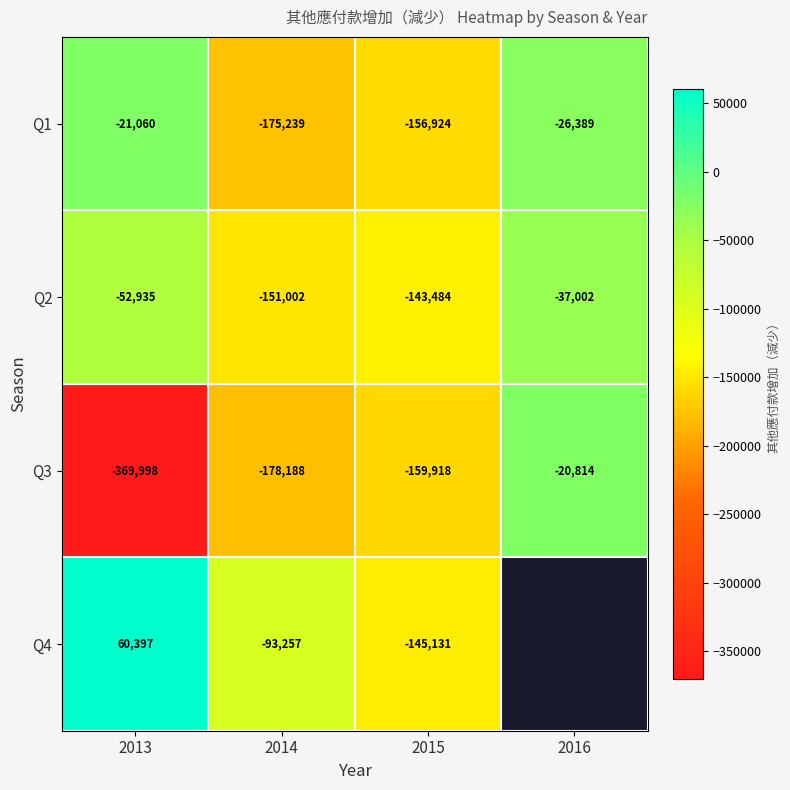

At 2013, list the series in order from smallest to largest.

Q3, Q2, Q1, Q4